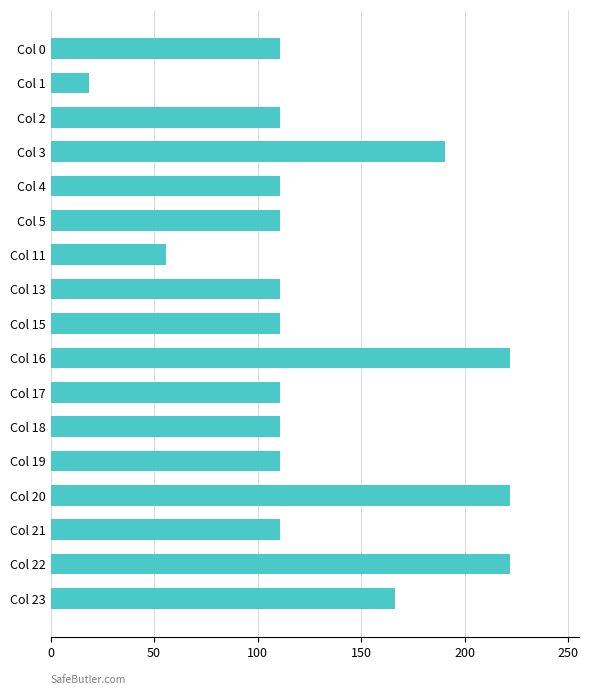

What is the value of the 9th bar from the top?

111.0